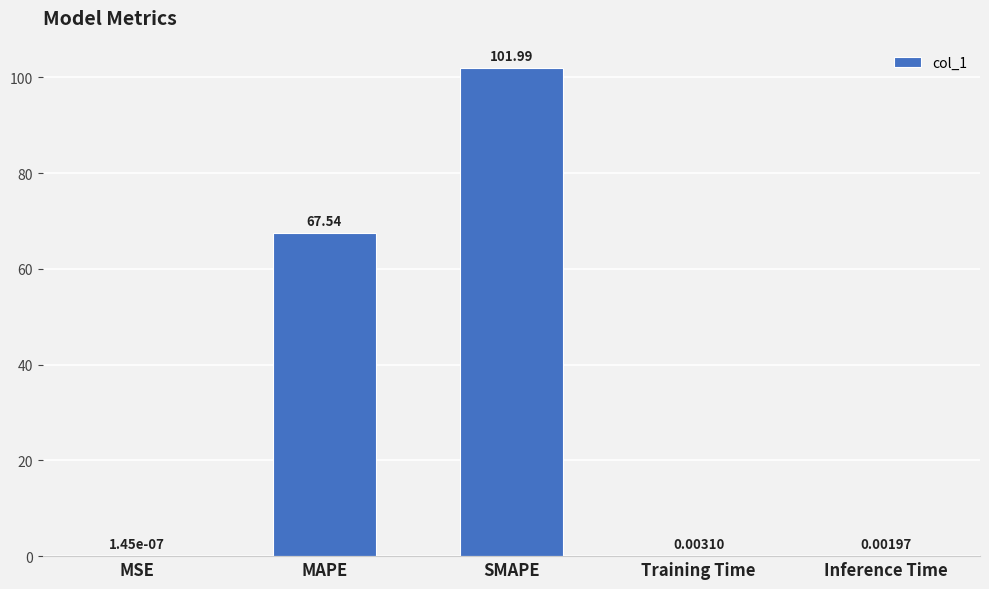

At which category does the chart reach its peak across all series?

SMAPE